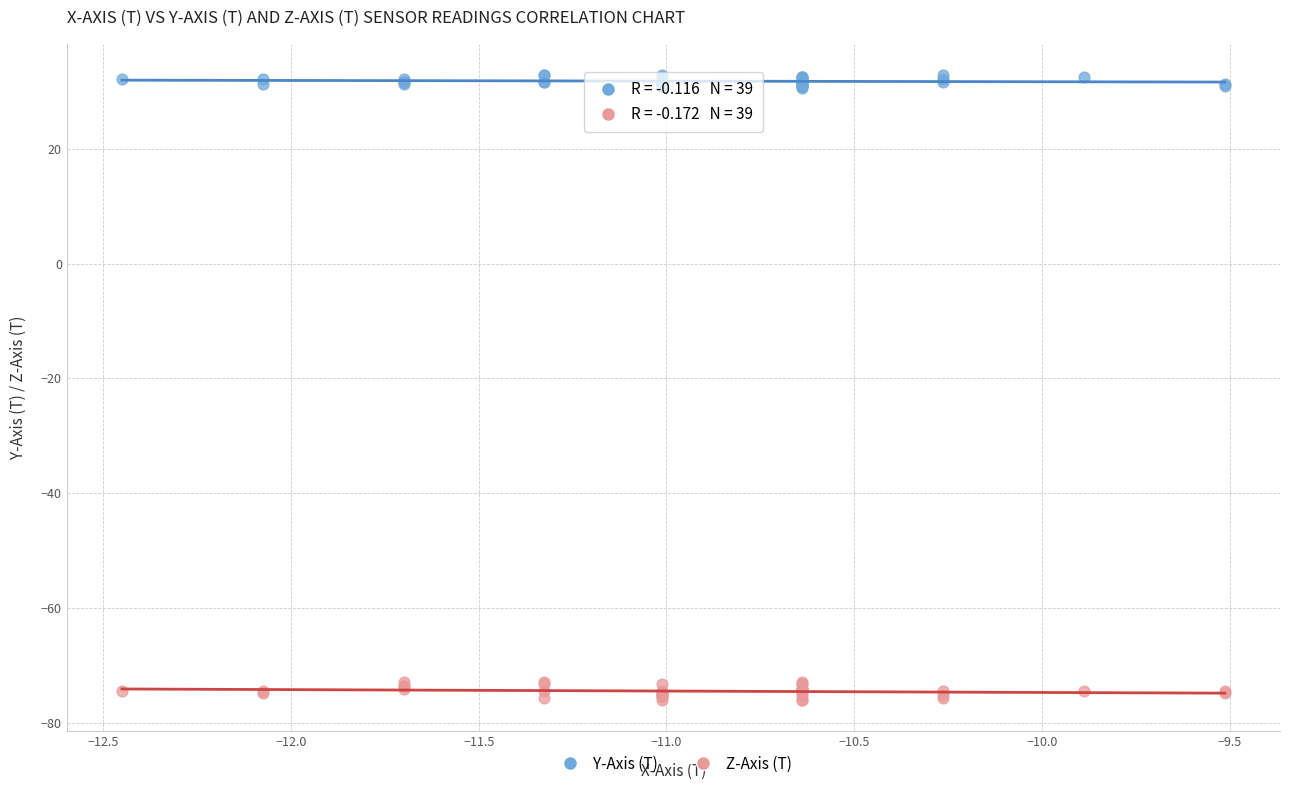

Which series has the largest Y range (max minus min)?

Z-Axis (T)